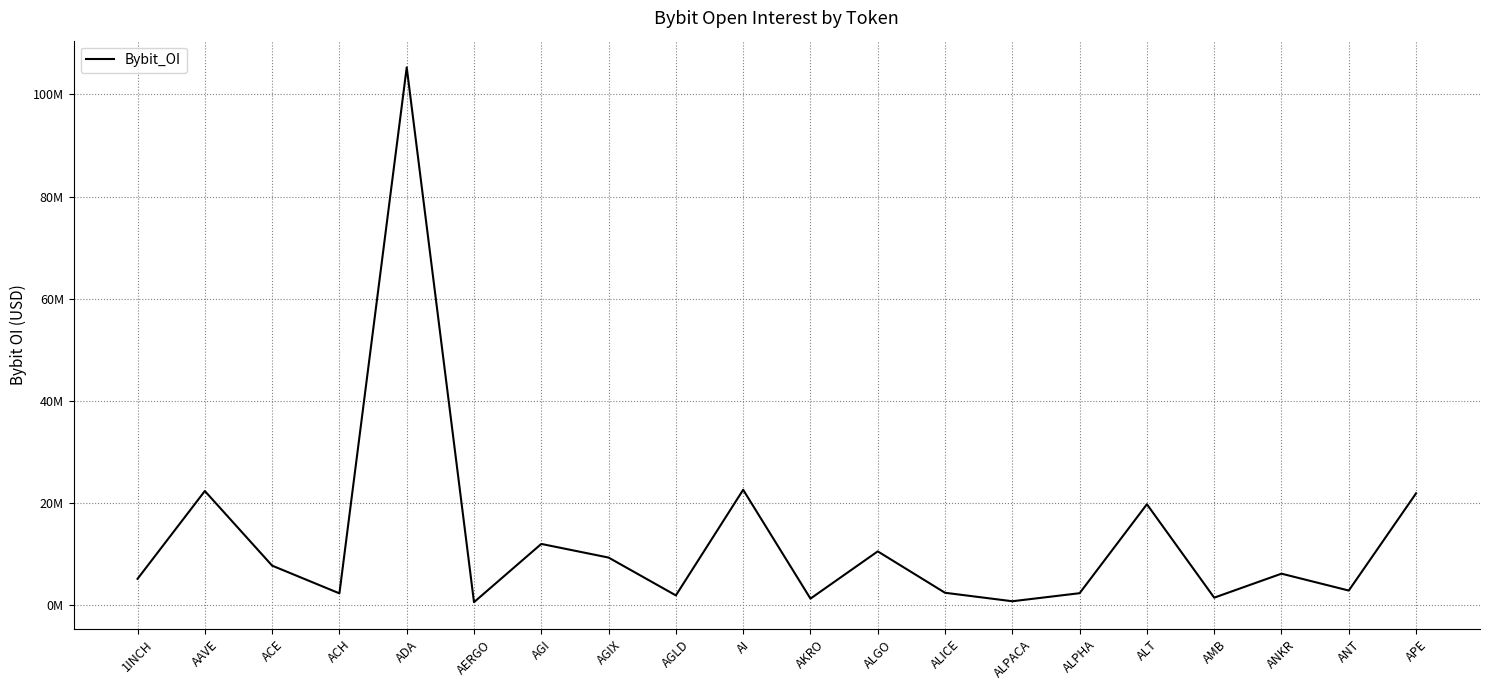

What is the difference between the second highest and second lowest values?

21808072